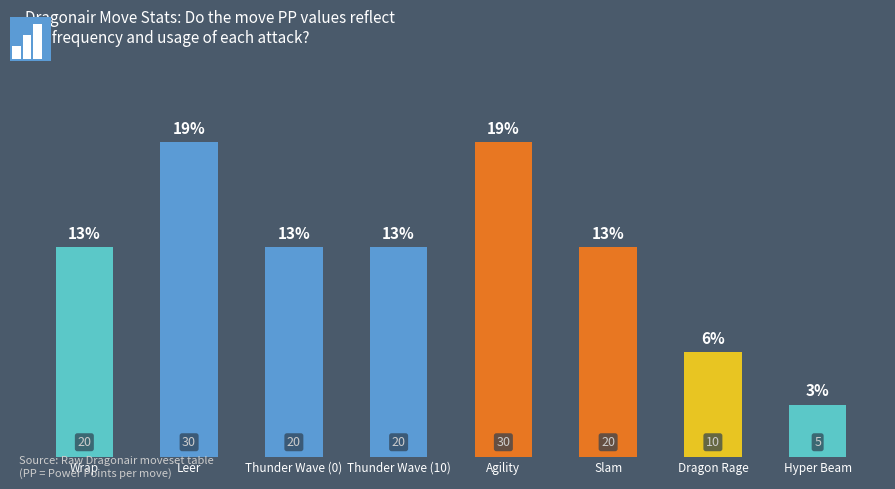

What is the greatest value displayed?

30